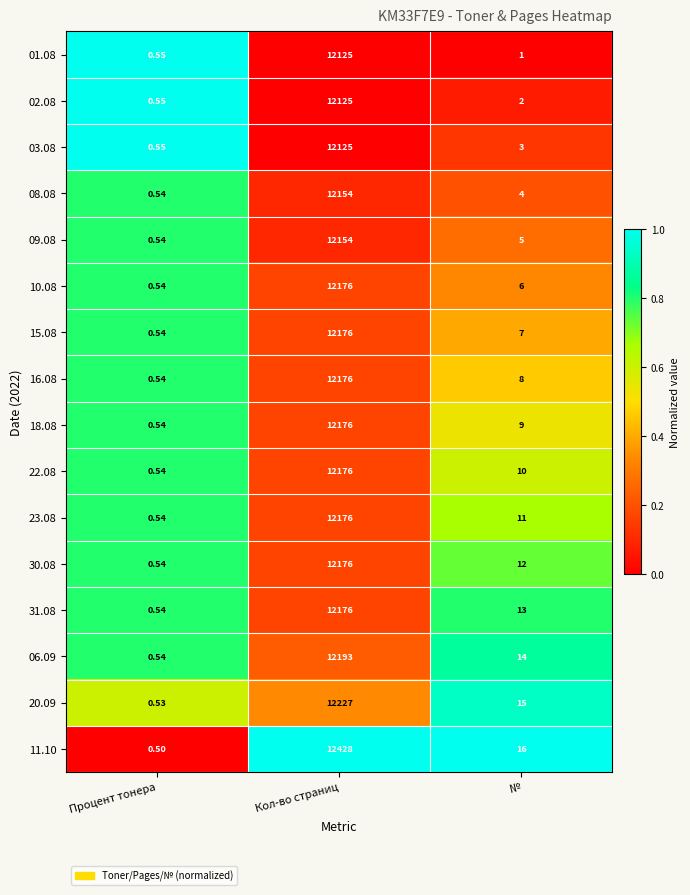

Where is 11.10 nearest to the value 6214?

№